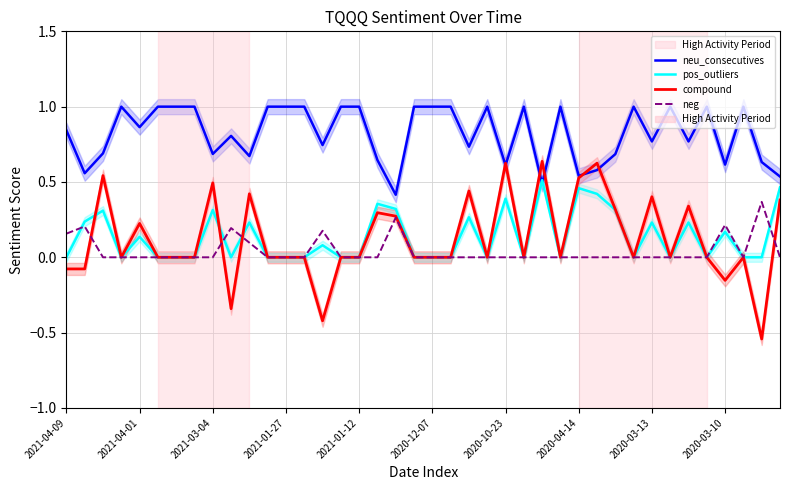

Is it true that pos_outliers equals 0.0 at 2021-01-27?

True